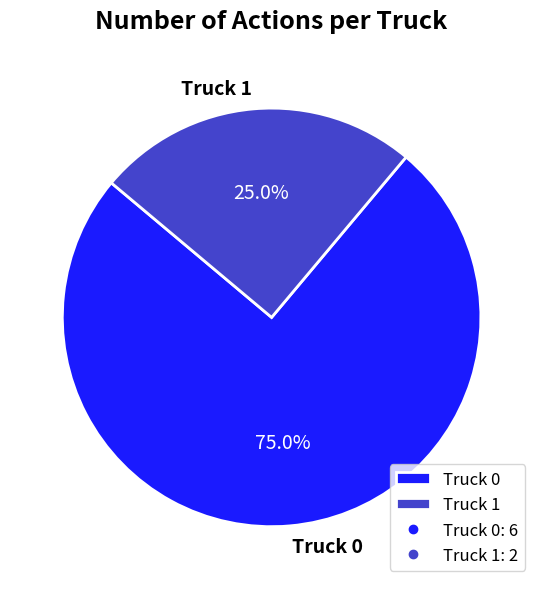

Does any single category account for the majority?

Yes